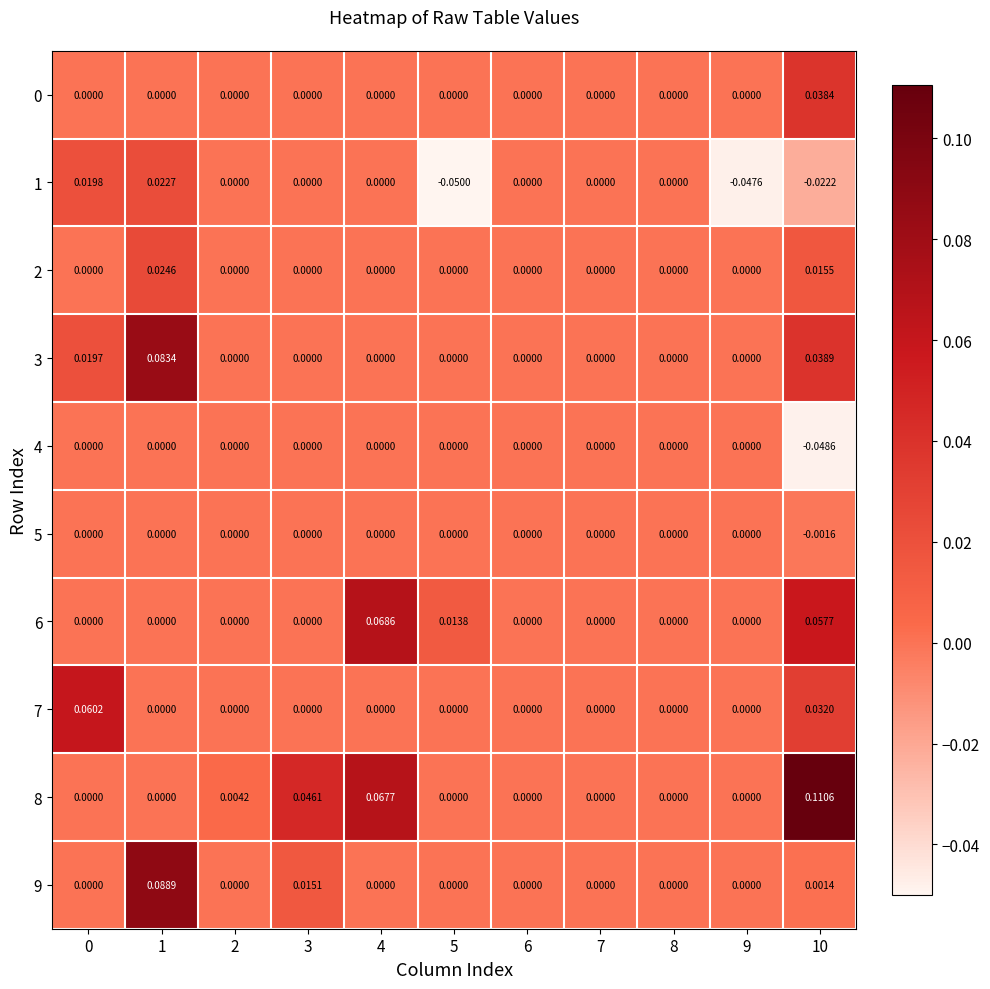

Reading left to right, what are all the values shown in this chart?

0: 0=0.0	1=0.0	2=0.0	3=0.0	4=0.0	5=0.0	6=0.0	7=0.0	8=0.0	9=0.0	10=0.0
1: 0=0.0	1=0.0	2=0.0	3=0.0	4=0.0	5=-0.1	6=0.0	7=0.0	8=0.0	9=-0.0	10=-0.0
2: 0=0.0	1=0.0	2=0.0	3=0.0	4=0.0	5=0.0	6=0.0	7=0.0	8=0.0	9=0.0	10=0.0
3: 0=0.0	1=0.1	2=0.0	3=0.0	4=0.0	5=0.0	6=0.0	7=0.0	8=0.0	9=0.0	10=0.0
4: 0=0.0	1=0.0	2=0.0	3=0.0	4=0.0	5=0.0	6=0.0	7=0.0	8=0.0	9=0.0	10=-0.0
5: 0=0.0	1=0.0	2=0.0	3=0.0	4=0.0	5=0.0	6=0.0	7=0.0	8=0.0	9=0.0	10=-0.0
6: 0=0.0	1=0.0	2=0.0	3=0.0	4=0.1	5=0.0	6=0.0	7=0.0	8=0.0	9=0.0	10=0.1
7: 0=0.1	1=0.0	2=0.0	3=0.0	4=0.0	5=0.0	6=0.0	7=0.0	8=0.0	9=0.0	10=0.0
8: 0=0.0	1=0.0	2=0.0	3=0.0	4=0.1	5=0.0	6=0.0	7=0.0	8=0.0	9=0.0	10=0.1
9: 0=0.0	1=0.1	2=0.0	3=0.0	4=0.0	5=0.0	6=0.0	7=0.0	8=0.0	9=0.0	10=0.0